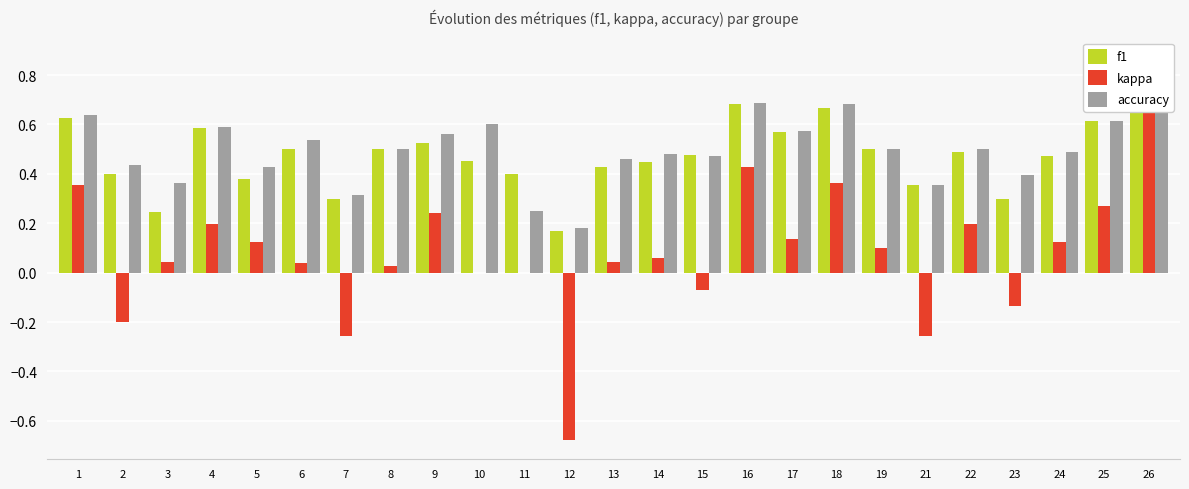

Reading right to left, what are all the values shown in this chart?

f1: 26=0.9	25=0.6	24=0.5	23=0.3	22=0.5	21=0.4	19=0.5	18=0.7	17=0.6	16=0.7	15=0.5	14=0.4	13=0.4	12=0.2	11=0.4	10=0.5	9=0.5	8=0.5	7=0.3	6=0.5	5=0.4	4=0.6	3=0.2	2=0.4	1=0.6
kappa: 26=0.7	25=0.3	24=0.1	23=-0.1	22=0.2	21=-0.3	19=0.1	18=0.4	17=0.1	16=0.4	15=-0.1	14=0.1	13=0.0	12=-0.7	11=0.0	10=0.0	9=0.2	8=0.0	7=-0.3	6=0.0	5=0.1	4=0.2	3=0.0	2=-0.2	1=0.4
accuracy: 26=0.9	25=0.6	24=0.5	23=0.4	22=0.5	21=0.4	19=0.5	18=0.7	17=0.6	16=0.7	15=0.5	14=0.5	13=0.5	12=0.2	11=0.2	10=0.6	9=0.6	8=0.5	7=0.3	6=0.5	5=0.4	4=0.6	3=0.4	2=0.4	1=0.6